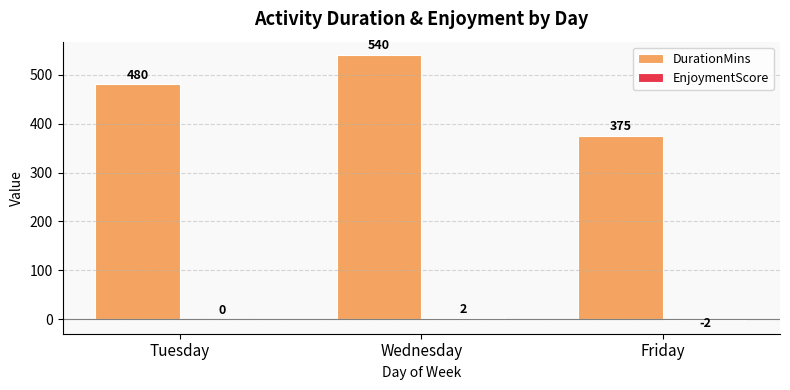

The value of DurationMins at Wednesday is 540. True or false?

True